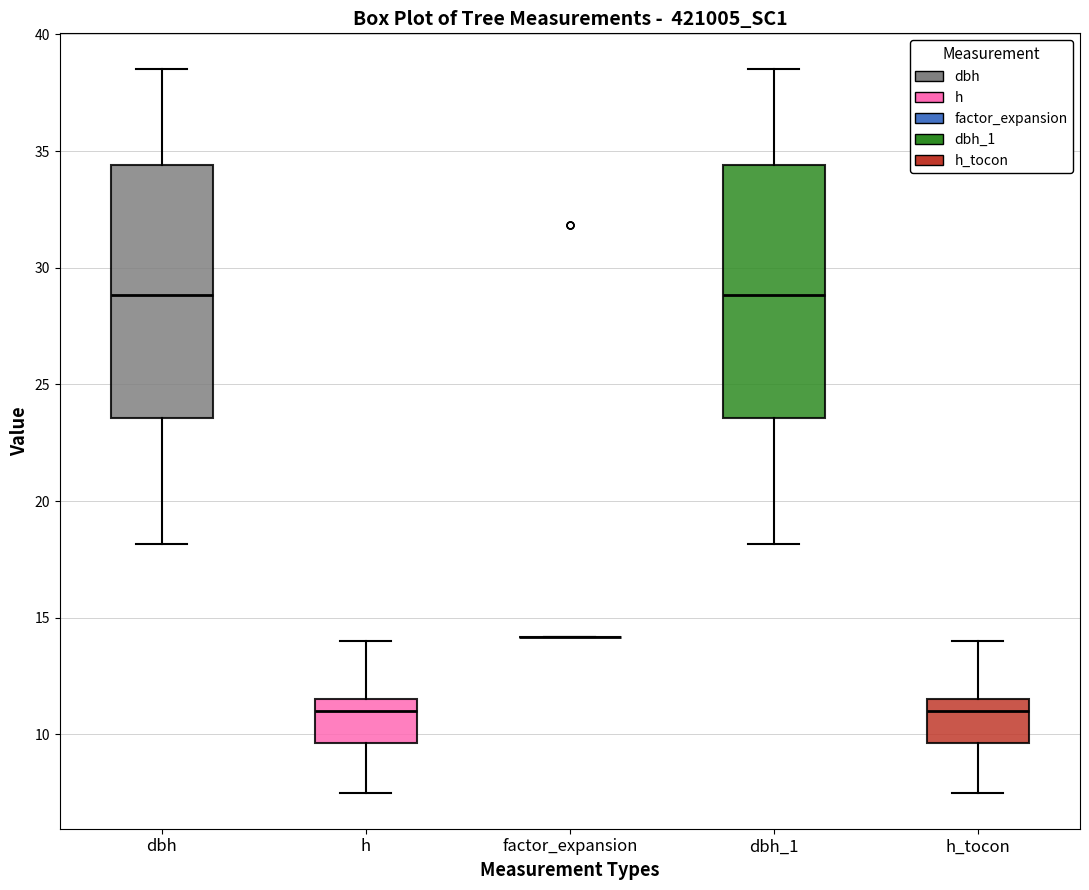

Reading left to right, read every box against the y-axis: the position of its median line, the range the box covers, and the ends of its whiskers. The values are not printed on the chart, so give them approximately, as read against the axis.

dbh: median 29.0, box 23.5 to 34.5, whiskers 18.0 to 38.5
h: median 11.0, box 9.5 to 11.5, whiskers 7.5 to 14.0
factor_expansion: box collapsed to a line at 14.0, whiskers 14.0 to 14.0
dbh_1: median 29.0, box 23.5 to 34.5, whiskers 18.0 to 38.5
h_tocon: median 11.0, box 9.5 to 11.5, whiskers 7.5 to 14.0